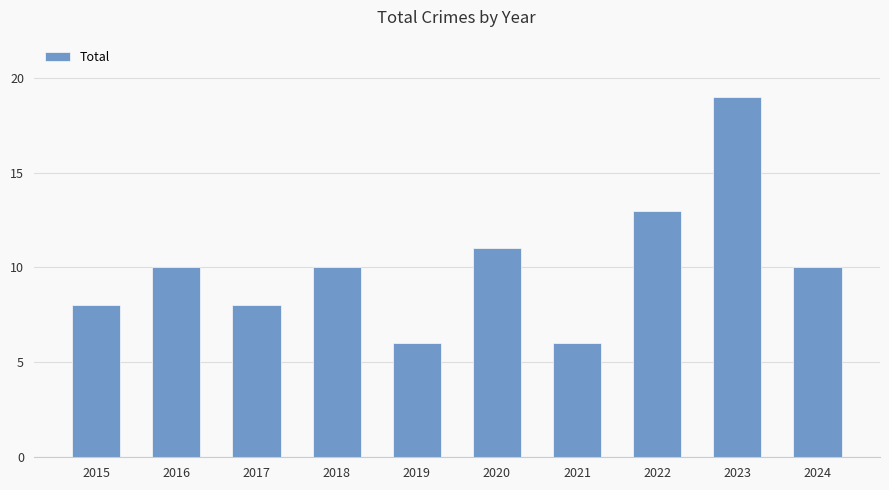

Reading right to left, extract all data points from this chart.

10	19	13	6	11	6	10	8	10	8